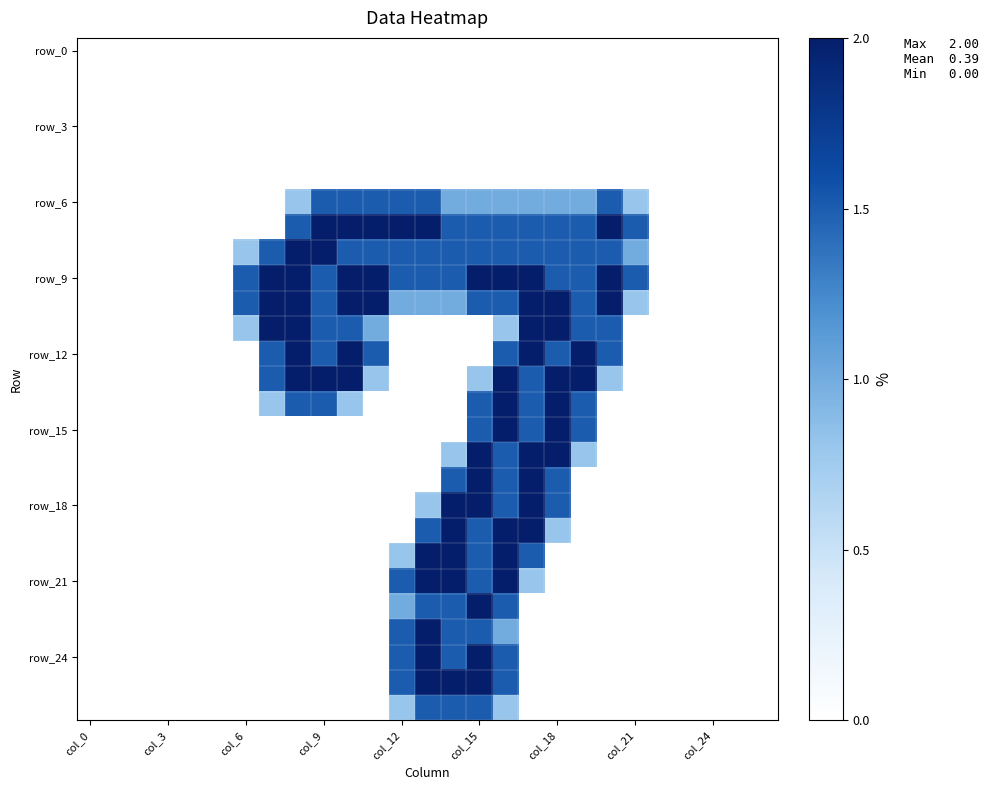

At how many categories does at least one series exceed 1?

16